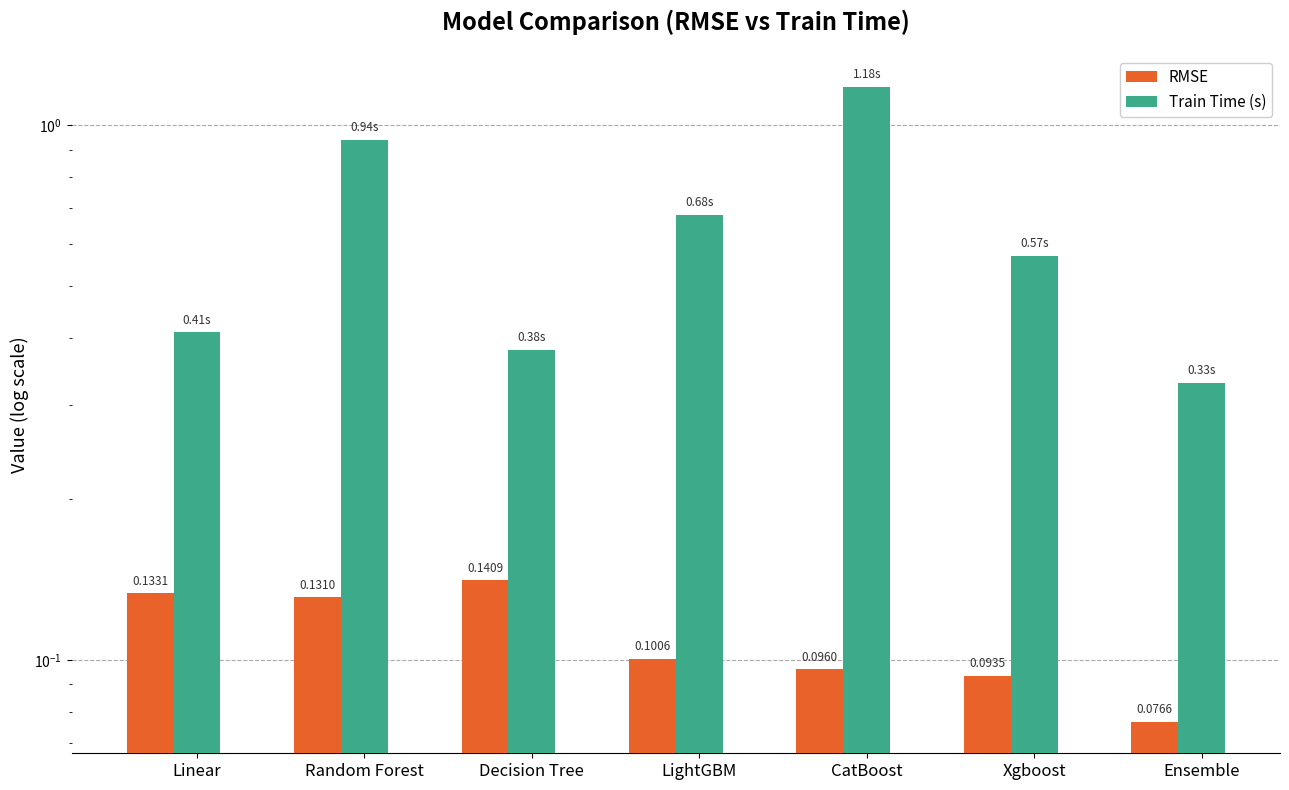

Are the bars grouped side by side (vs. stacked)?

Yes